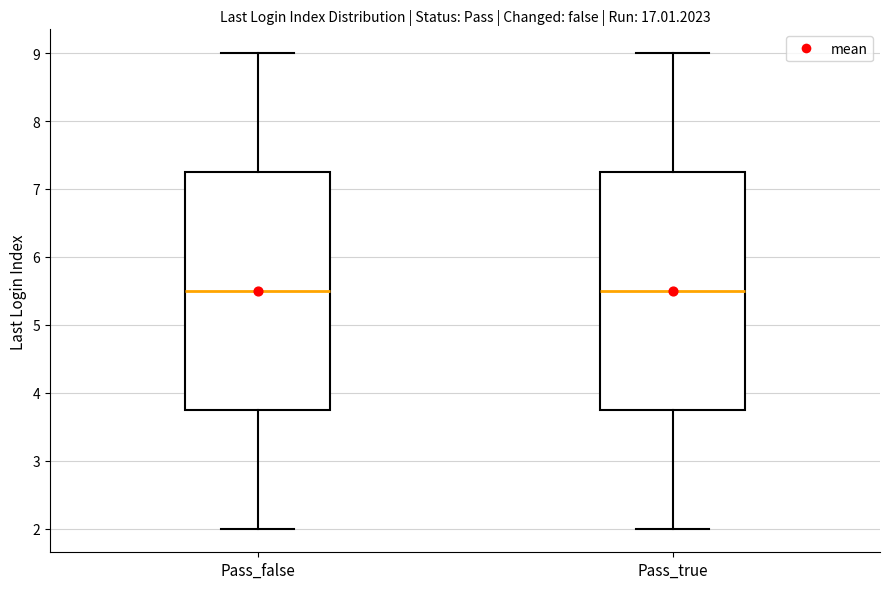

Reading left to right, read every box against the y-axis: the position of its median line, the range the box covers, and the ends of its whiskers. The values are not printed on the chart, so give them approximately, as read against the axis.

Pass_false: median 5.5, box 3.8 to 7.3, whiskers 2.0 to 9.0
Pass_true: median 5.5, box 3.8 to 7.3, whiskers 2.0 to 9.0